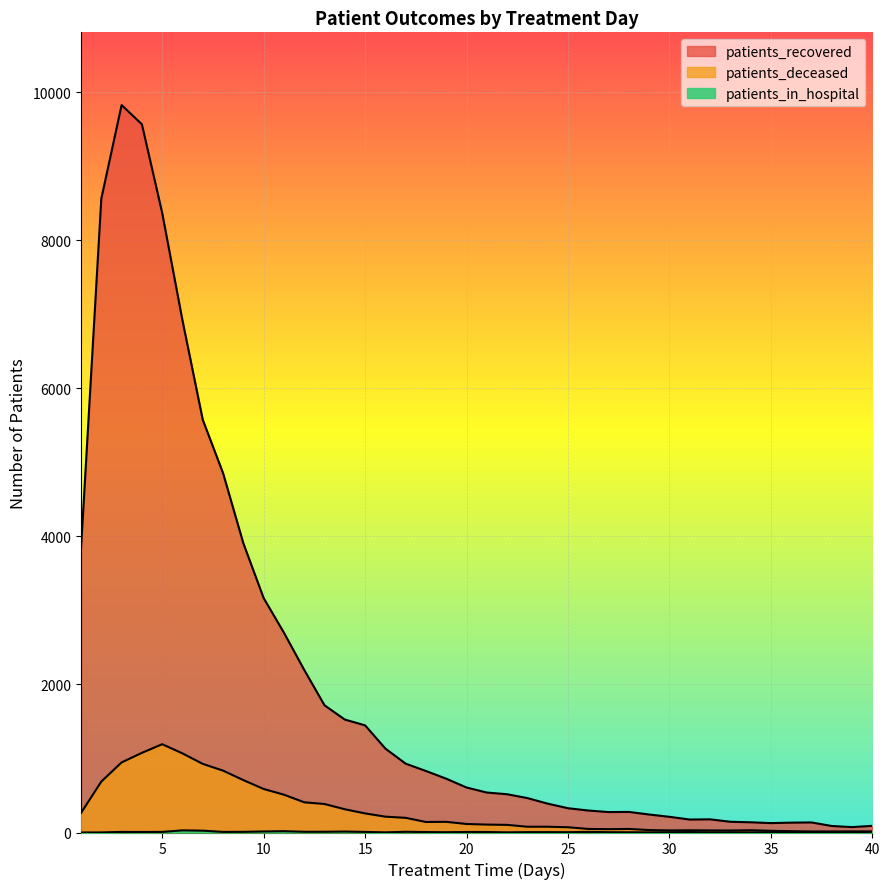

What is the difference between the maximum and minimum values in the patients_recovered series?

9756